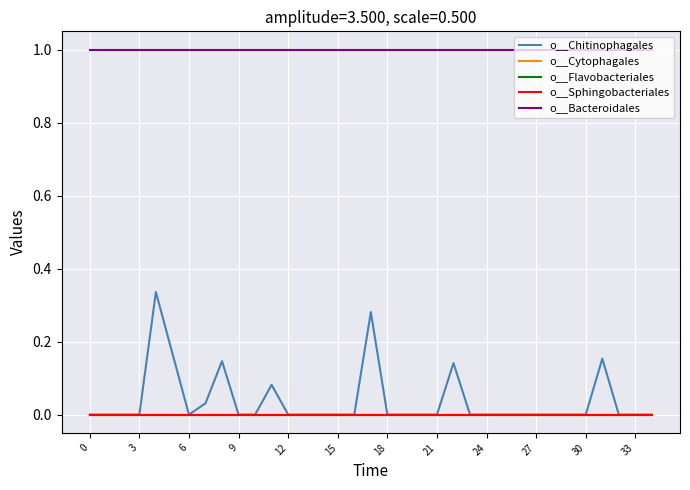

Is this an area chart (filled region under the line)?

No